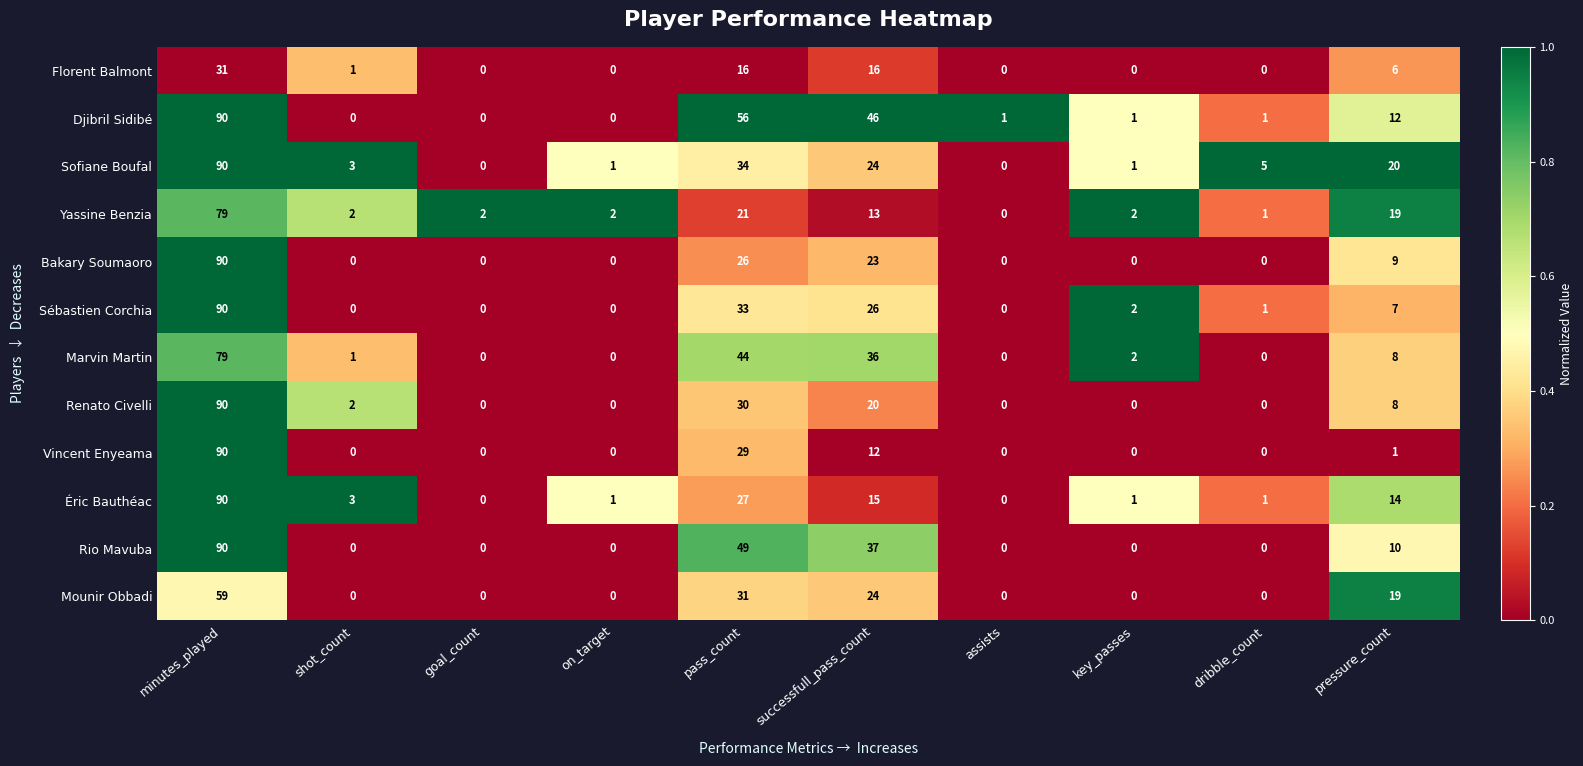

Where is Sébastien Corchia nearest to the value 45?

pass_count